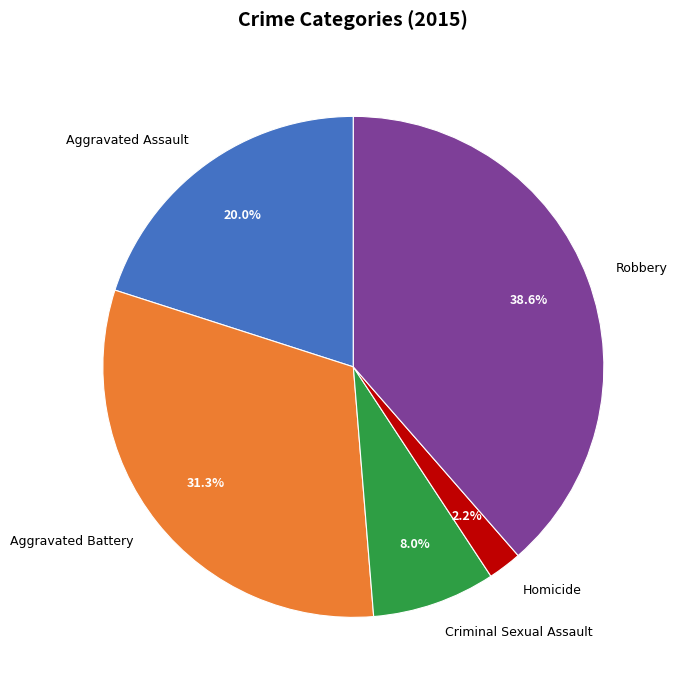

Which slice is the smallest?

Homicide